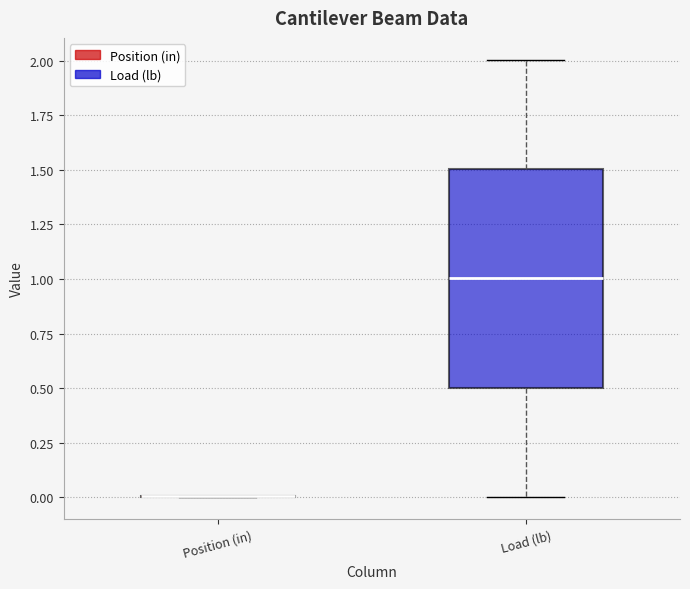

Reading left to right, read every box against the y-axis: the position of its median line, the range the box covers, and the ends of its whiskers. The values are not printed on the chart, so give them approximately, as read against the axis.

Position (in): box collapsed to a line at 0.0, whiskers 0.0 to 0.0
Load (lb): median 1.0, box 0.5 to 1.5, whiskers 0.0 to 2.0